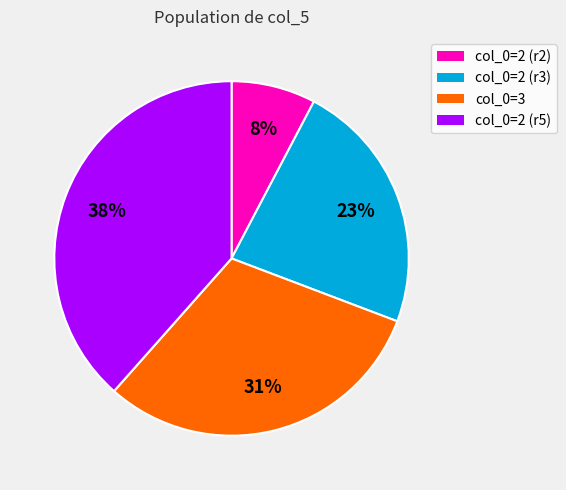

Does any single category account for the majority?

No